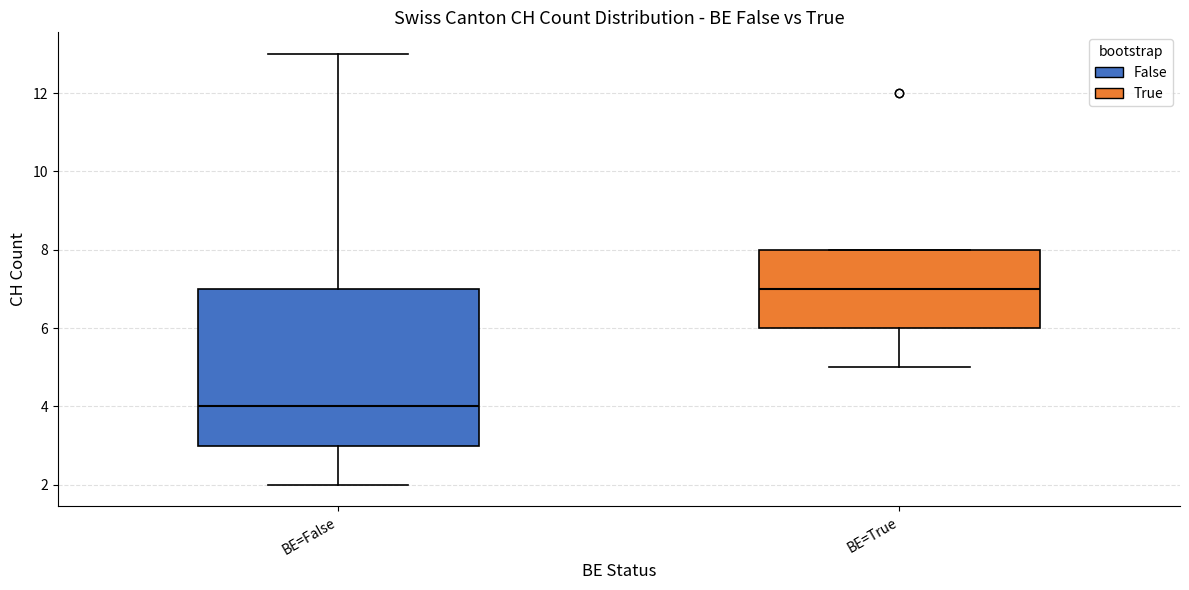

Reading left to right, transcribe this box plot: for each box, give where its median line is, the range the box spans, and where its two whiskers end, as read against the y-axis. The values are not printed on the chart, so give them approximately, as read against the axis.

BE=False: median 4, box 3 to 7, whiskers 2 to 13
BE=True: median 7, box 6 to 8, whiskers 5 to 8